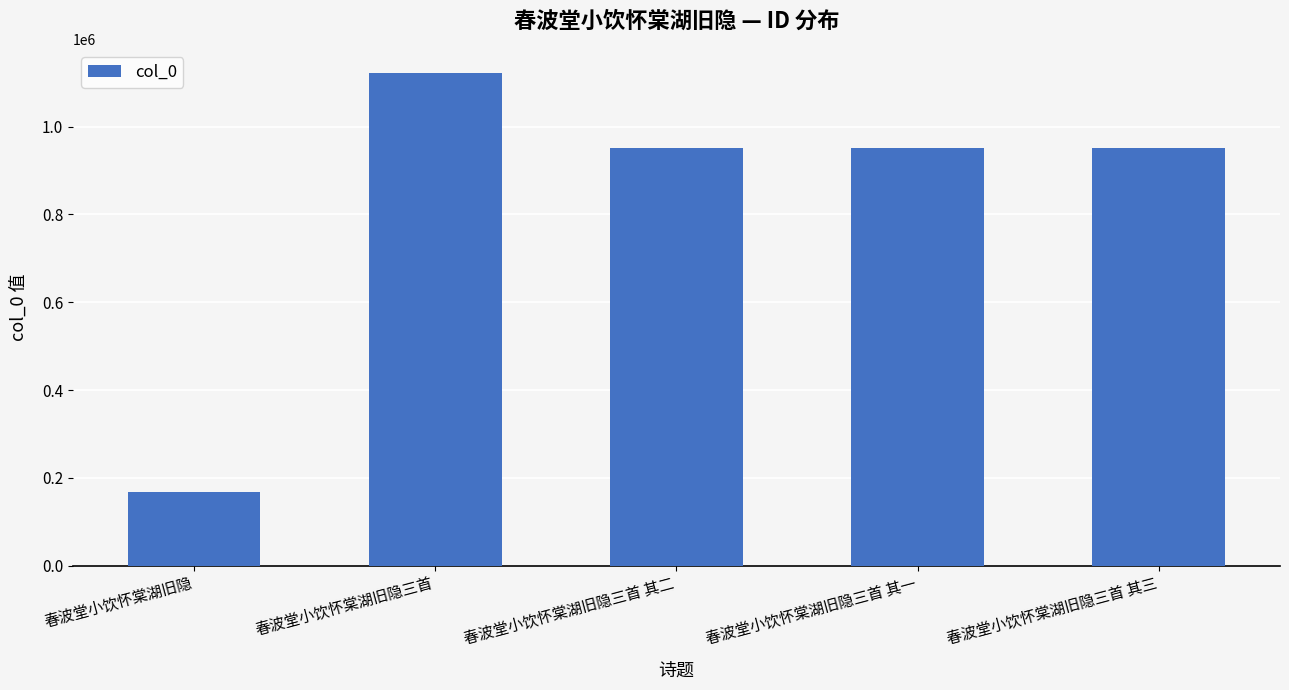

Which category has the lowest value across all series?

春波堂小饮怀棠湖旧隐